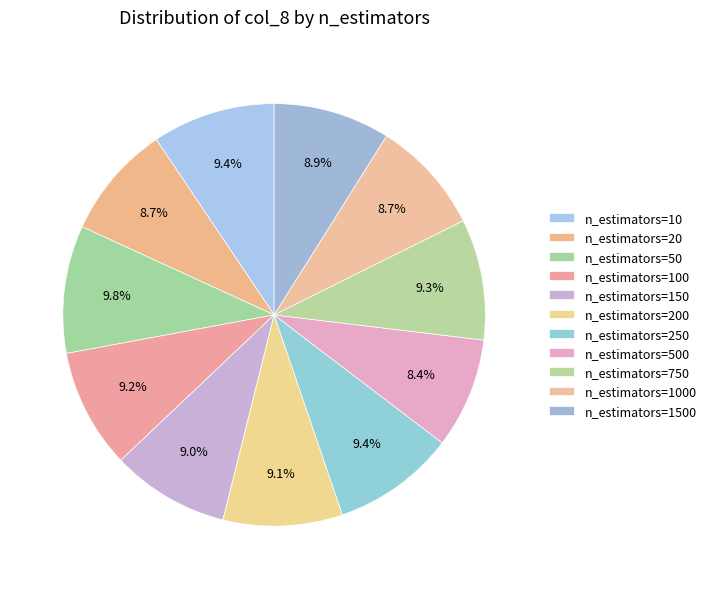

Rank the categories by value from highest to lowest.

n_estimators=50, n_estimators=10, n_estimators=250, n_estimators=750, n_estimators=100, n_estimators=200, n_estimators=150, n_estimators=1500, n_estimators=20, n_estimators=1000, n_estimators=500